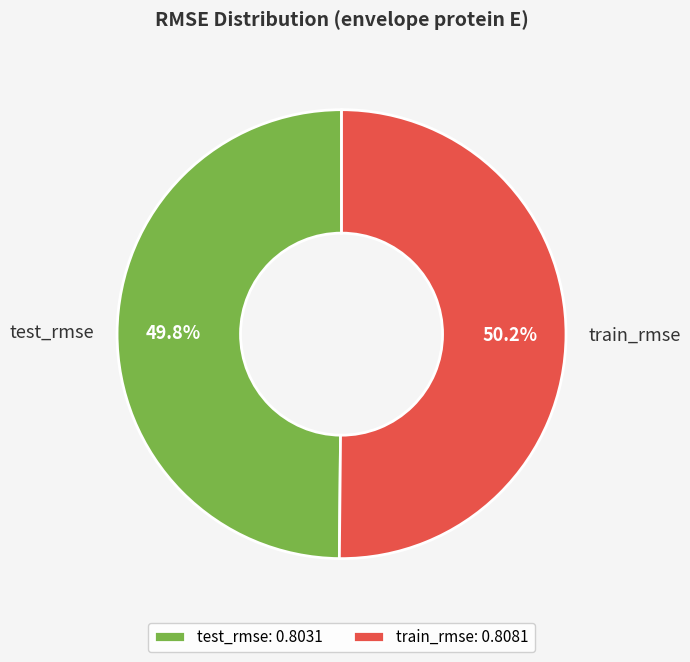

Is there any slice that represents more than half of the pie?

Yes